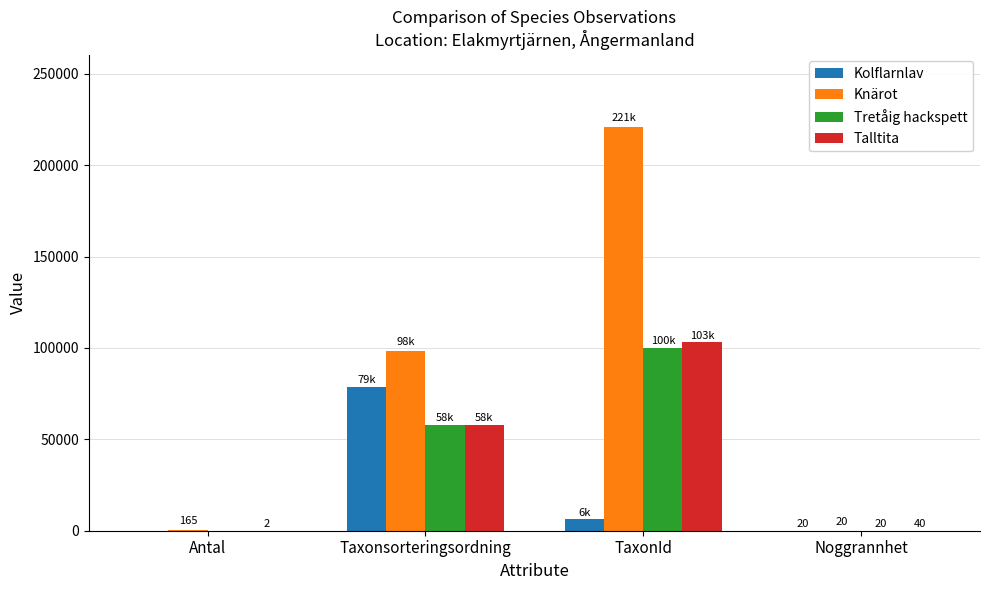

Between Antal and TaxonId, which series saw the biggest shift?

Knärot